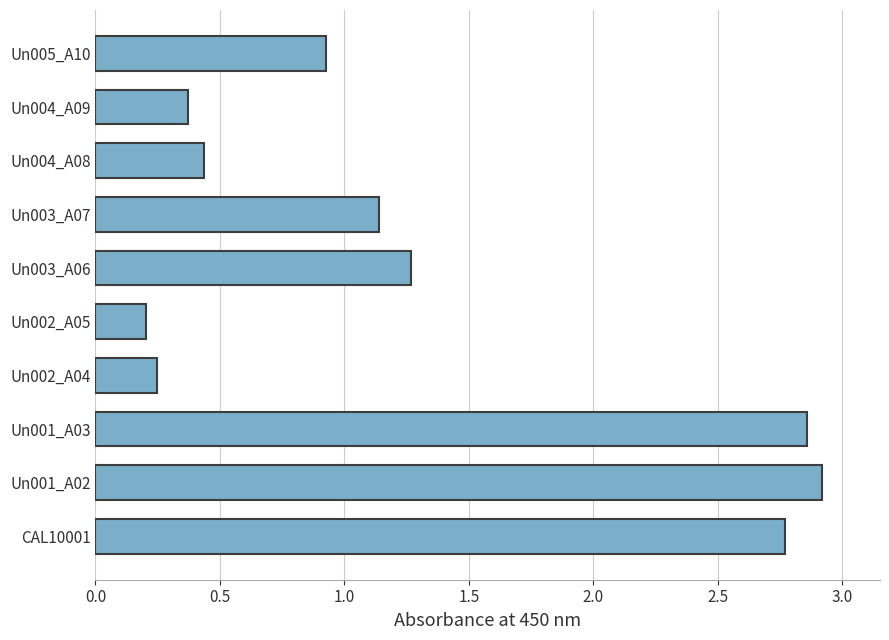

At which label is the value closest to 1?

Un005_A10